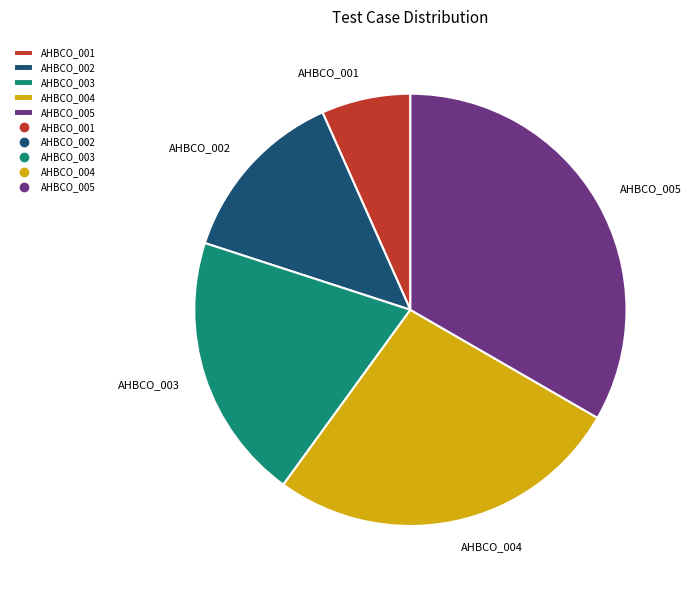

Is it true that AHBCO_001 is 1% of the pie?

False